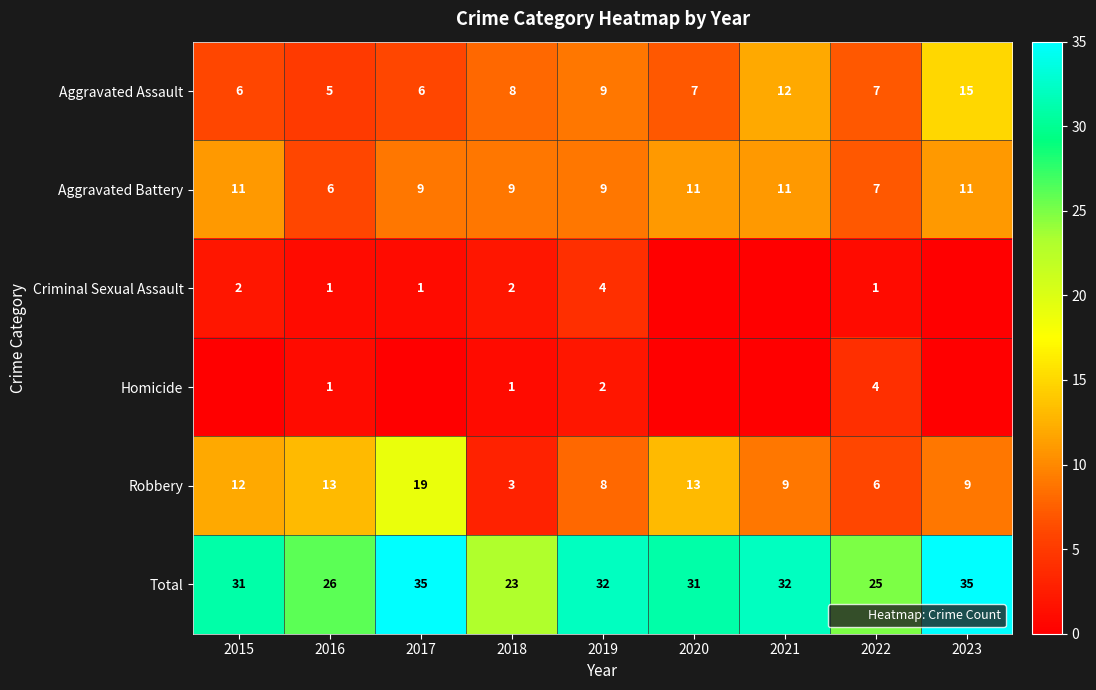

Which series has the largest total across all categories?

Total